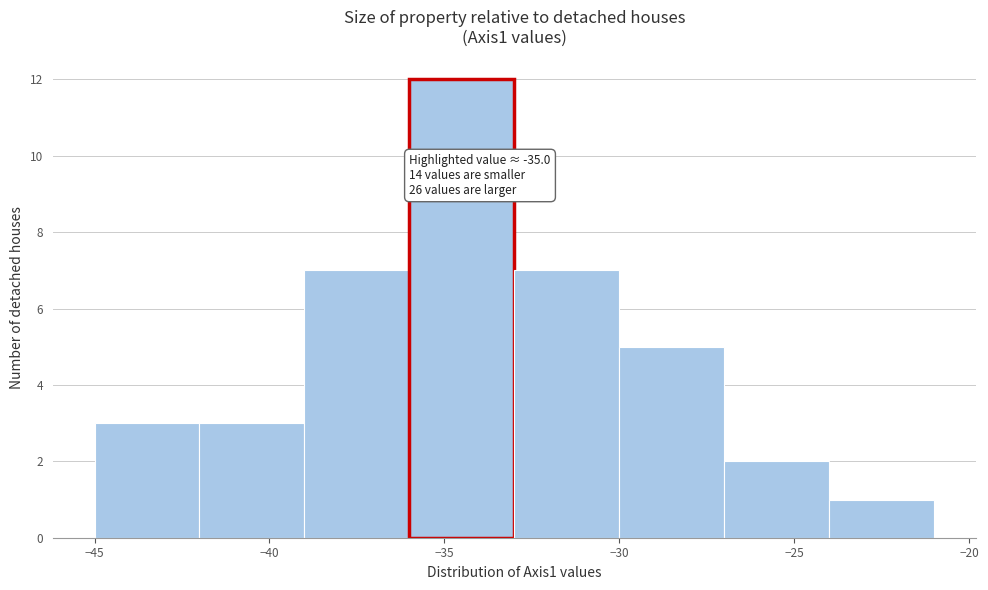

Over which range of the x-axis is the bar tallest?

-36 to -33